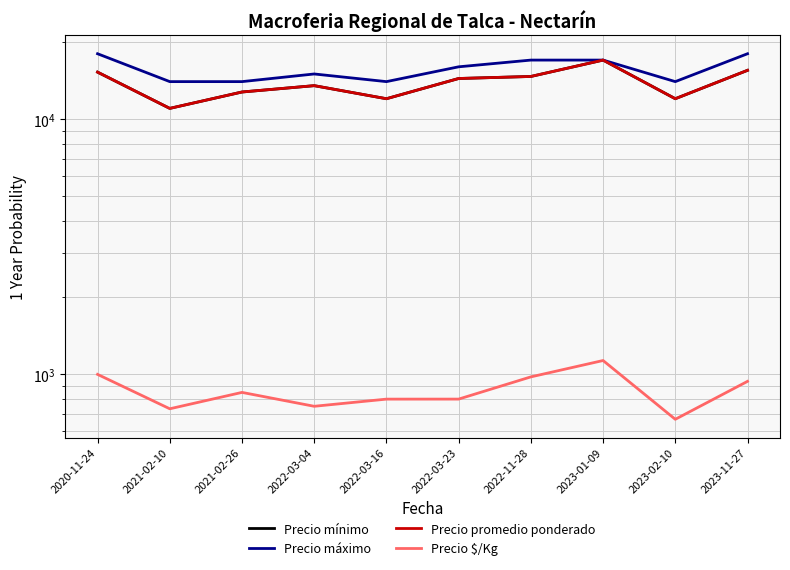

Which series has the largest total across all categories?

Precio máximo